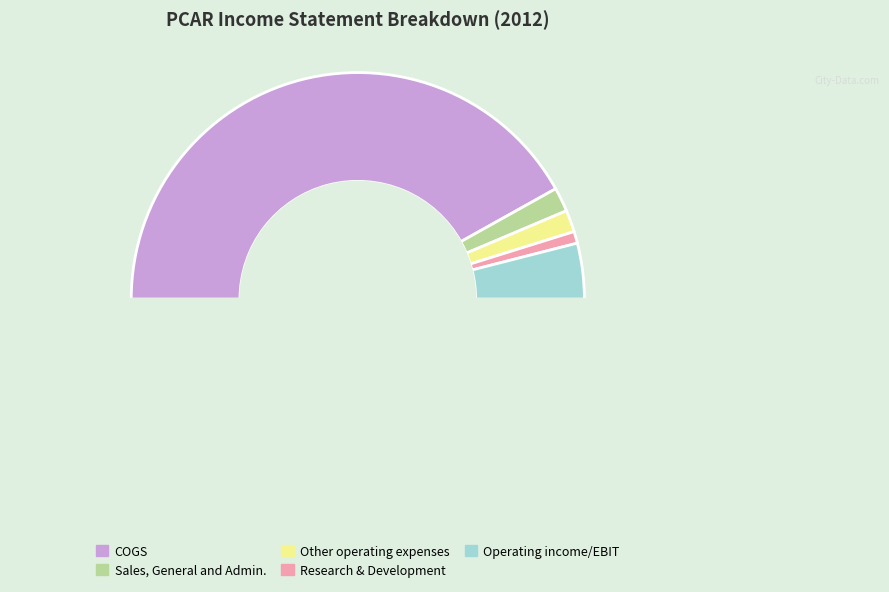

How many segments does this pie chart have?

6